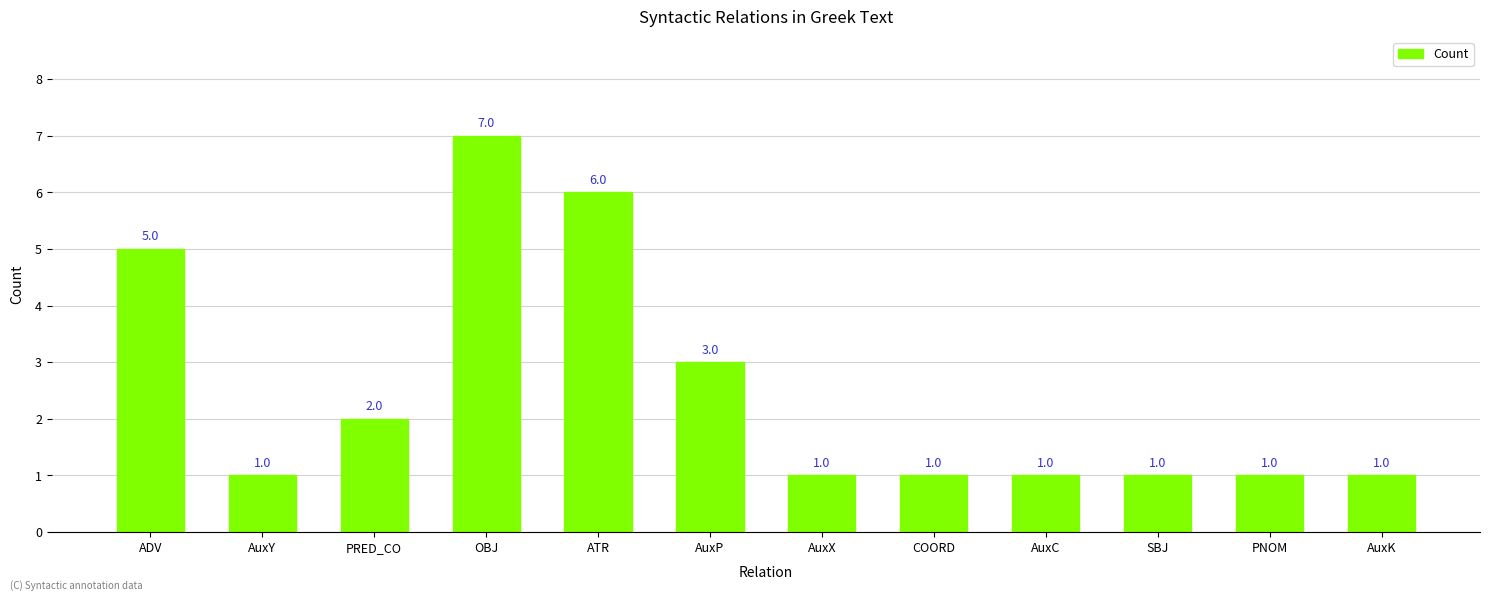

Is it true that the value at OBJ is 10?

False